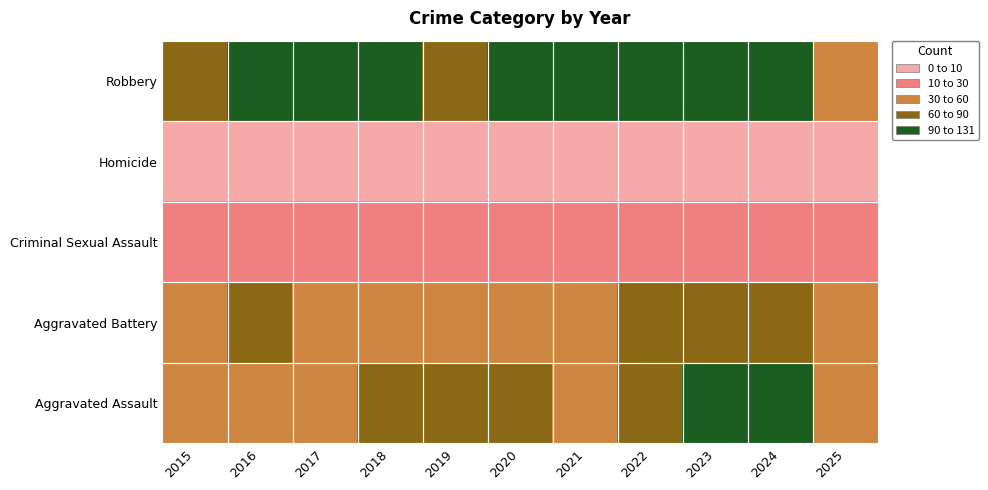

Reading left to right, extract all data points from this chart.

Aggravated Assault: 2015=31	2016=50	2017=59	2018=72	2019=61	2020=87	2021=58	2022=89	2023=93	2024=91	2025=47
Aggravated Battery: 2015=50	2016=60	2017=54	2018=52	2019=45	2020=48	2021=43	2022=66	2023=83	2024=64	2025=40
Criminal Sexual Assault: 2015=13	2016=20	2017=19	2018=20	2019=29	2020=13	2021=25	2022=18	2023=20	2024=24	2025=17
Homicide: 2015=4	2016=8	2017=2	2018=5	2019=3	2020=6	2021=2	2022=6	2023=4	2024=4	2025=1
Robbery: 2015=87	2016=123	2017=115	2018=130	2019=89	2020=94	2021=95	2022=125	2023=125	2024=119	2025=37